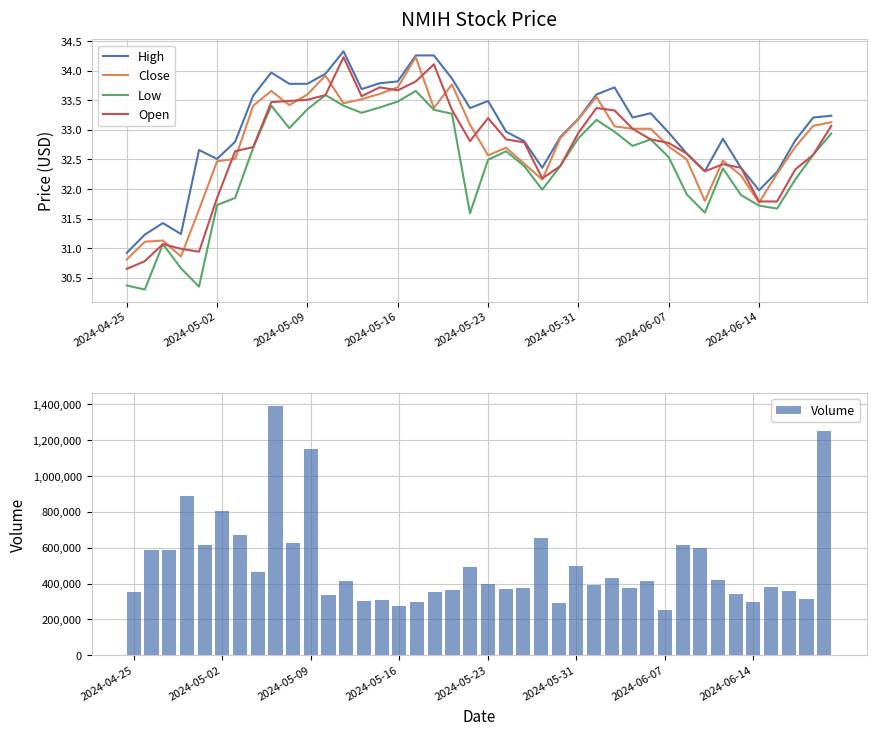

Is it true that High equals 10.1 at 2024-05-02?

False